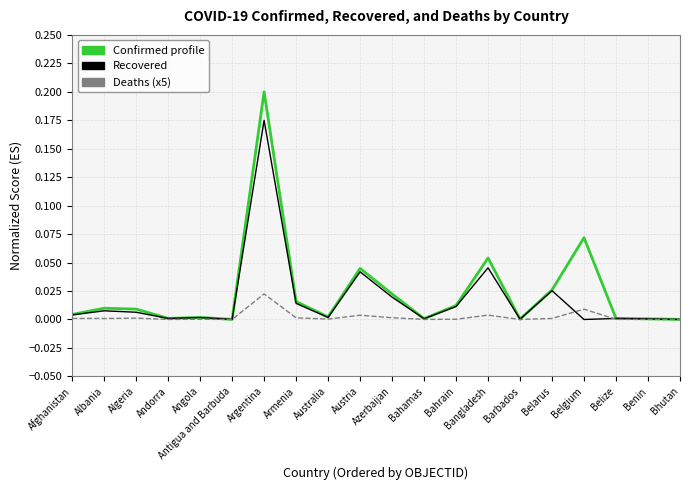

At which category is the sum across all series the highest?

Argentina